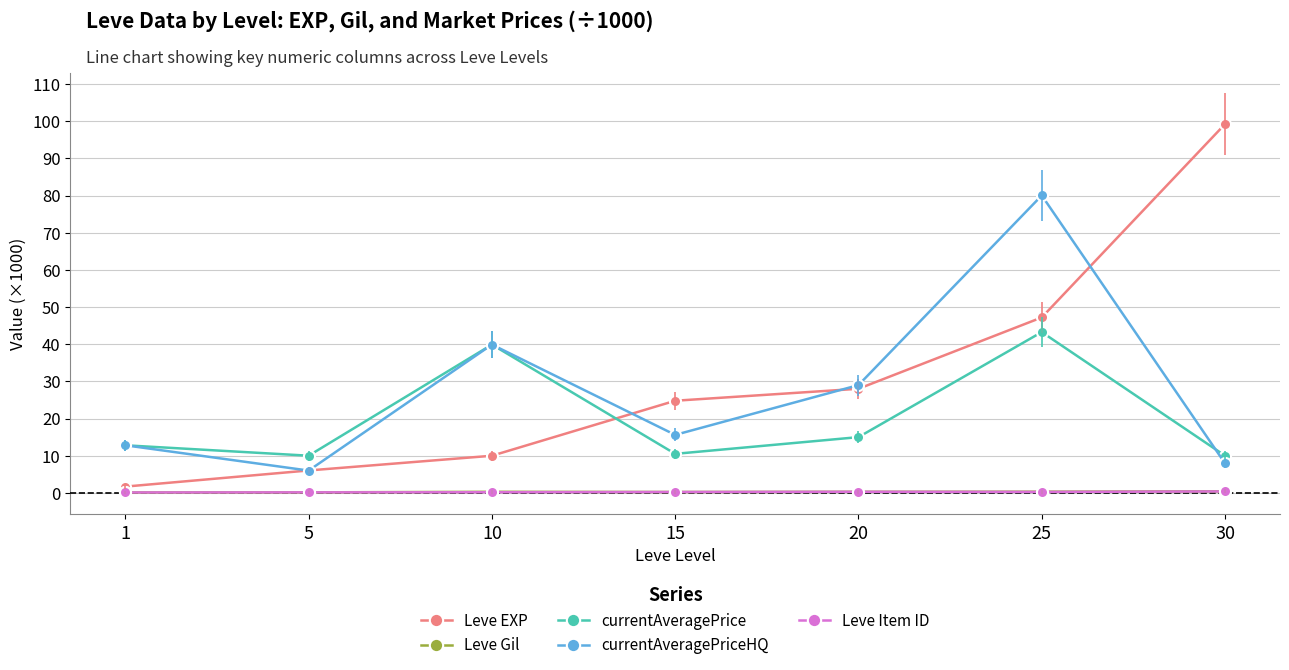

What is the maximum value for Leve Item ID?

0.4